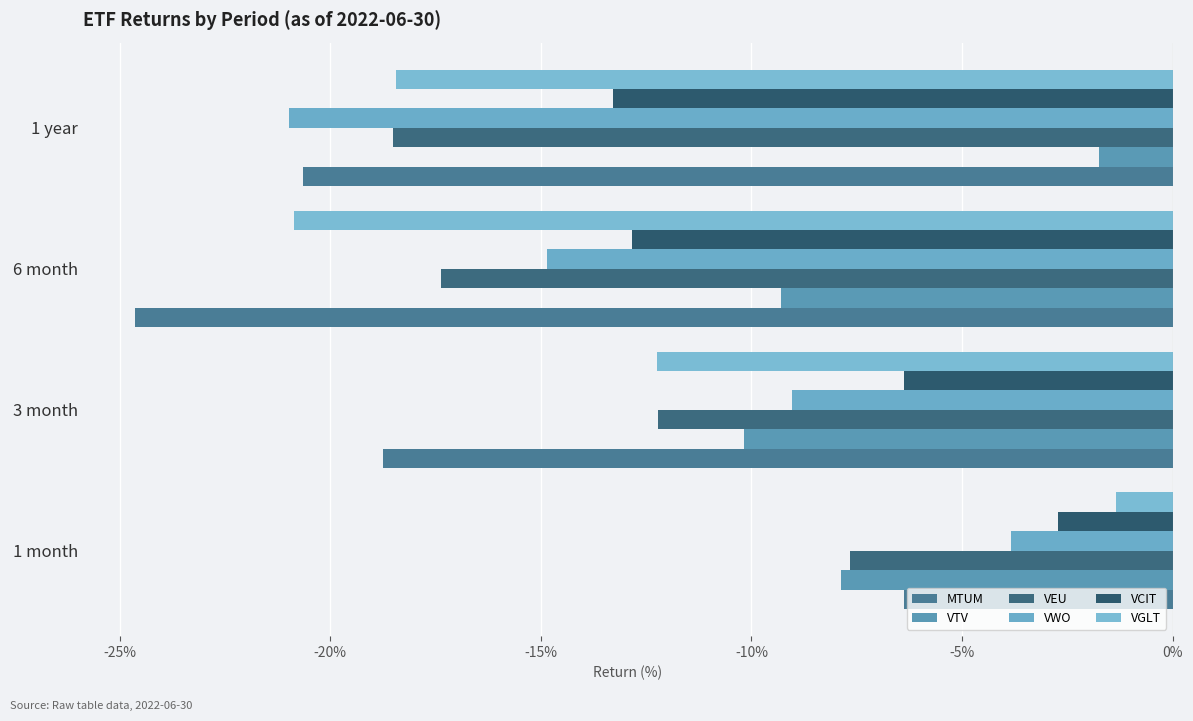

What are all the series names shown in the legend?

MTUM, VTV, VEU, VWO, VCIT, VGLT